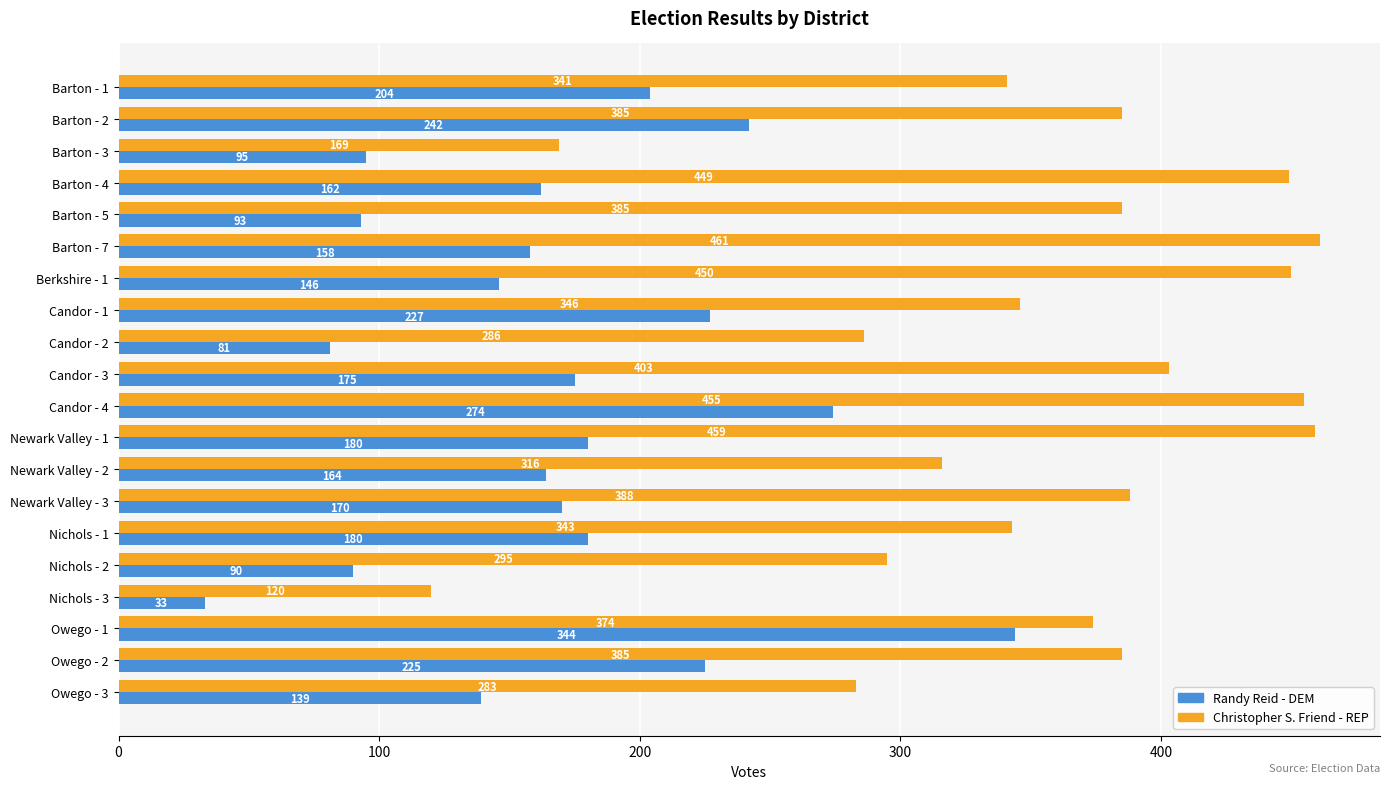

Which series has the largest total across all categories?

Christopher S. Friend - REP